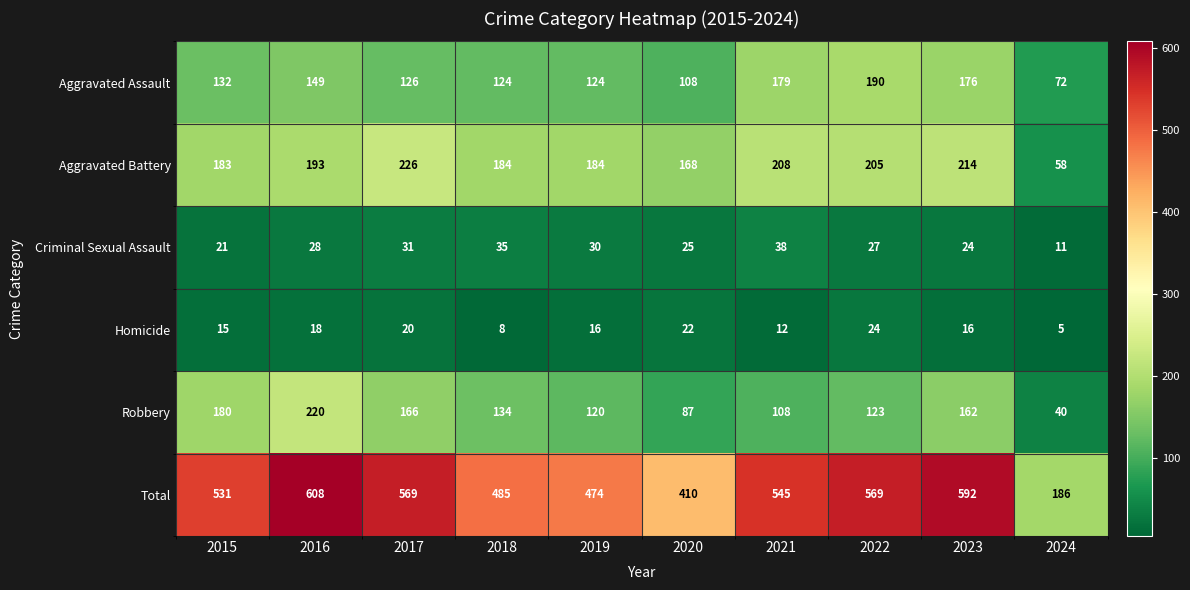

Where is Criminal Sexual Assault nearest to the value 24?

2023